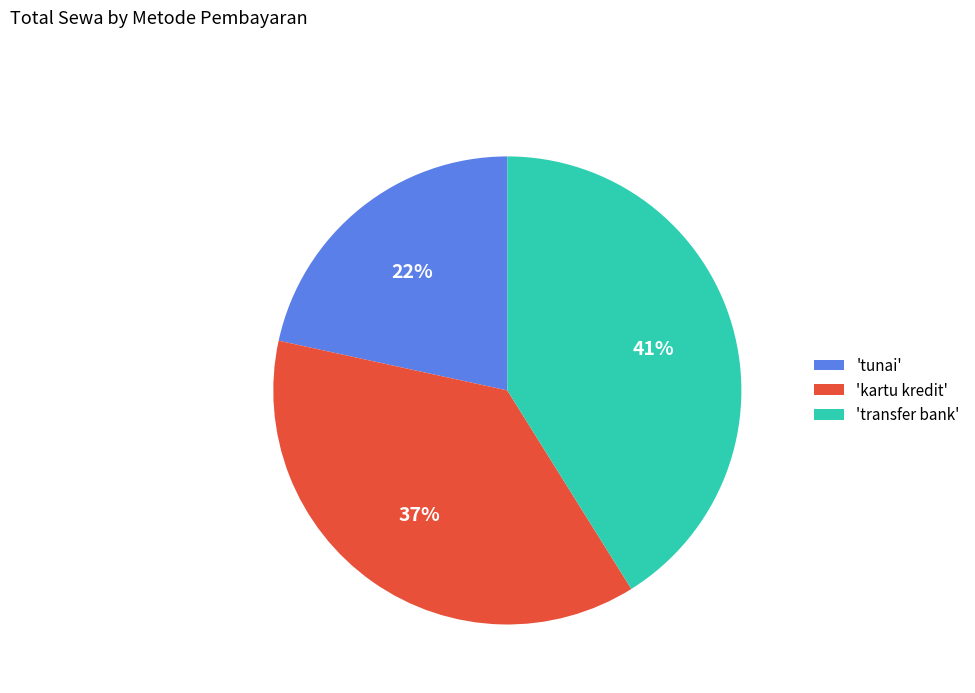

True or false: 'kartu kredit' accounts for 37% of the total.

True